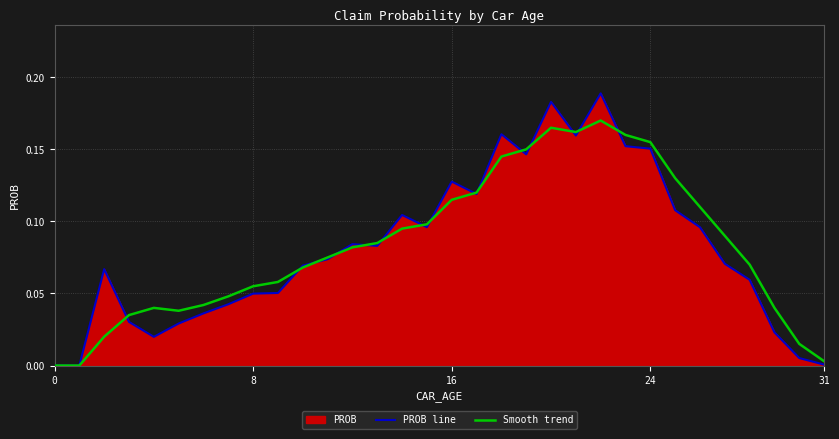

Which category has the highest value in the PROB line series?

22